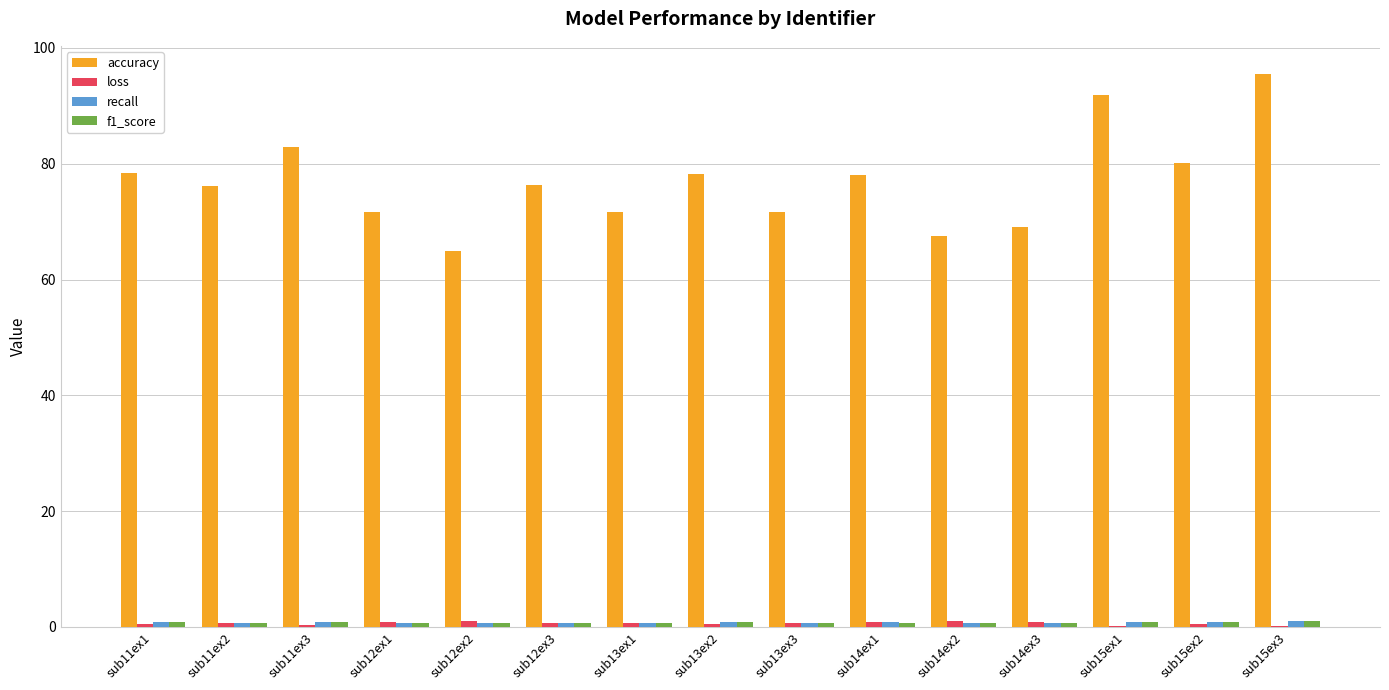

Which series has the largest total across all categories?

accuracy